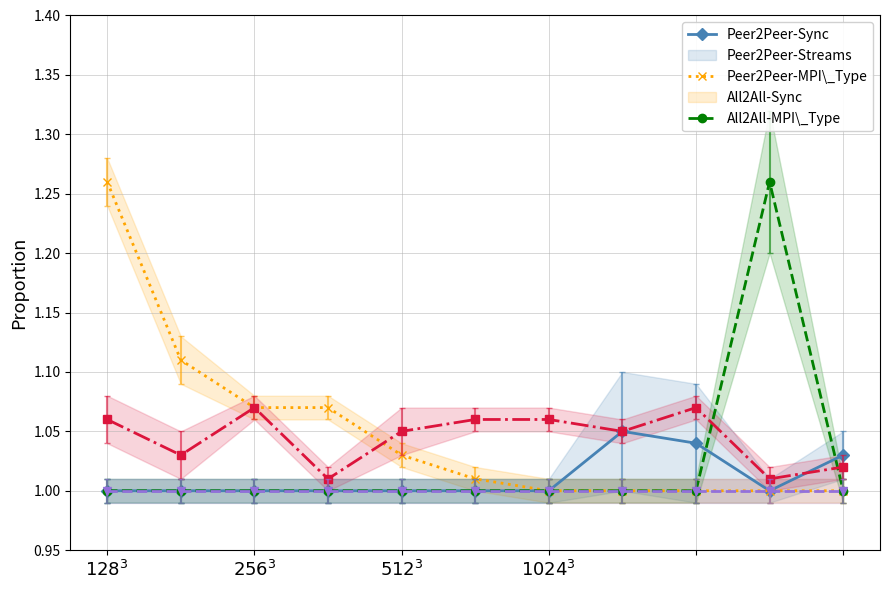

Reading right to left, extract all data points from this chart.

Peer2Peer-Sync: 1.0	1.0	1.0	1.1	1.0	1.0	1.0	1.0	1.0	1.0	1.0
Peer2Peer-Streams: 1.0	1.0	1.0	1.0	1.0	1.0	1.0	1.1	1.1	1.1	1.3
Peer2Peer-MPI_Type: 1.0	1.3	1.0	1.0	1.0	1.0	1.0	1.0	1.0	1.0	1.0
All2All-Sync: 1.0	1.0	1.1	1.1	1.1	1.1	1.1	1.0	1.1	1.0	1.1
All2All-MPI_Type: 1.0	1.0	1.0	1.0	1.0	1.0	1.0	1.0	1.0	1.0	1.0